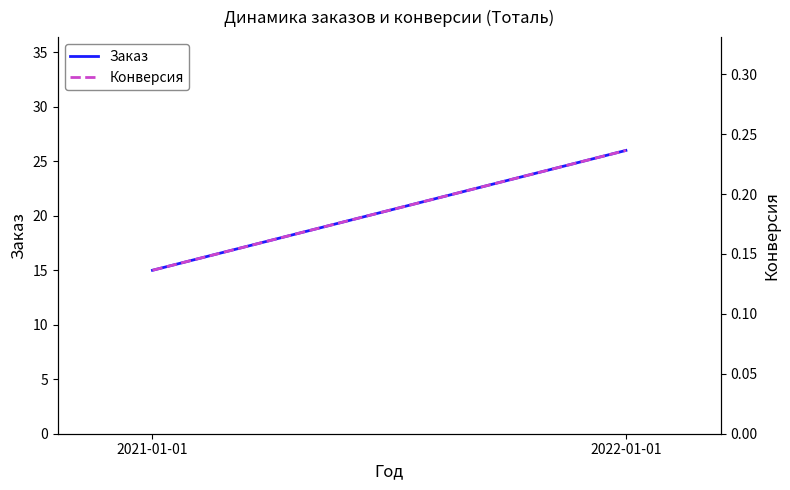

What is the maximum value shown in the chart?

26.0